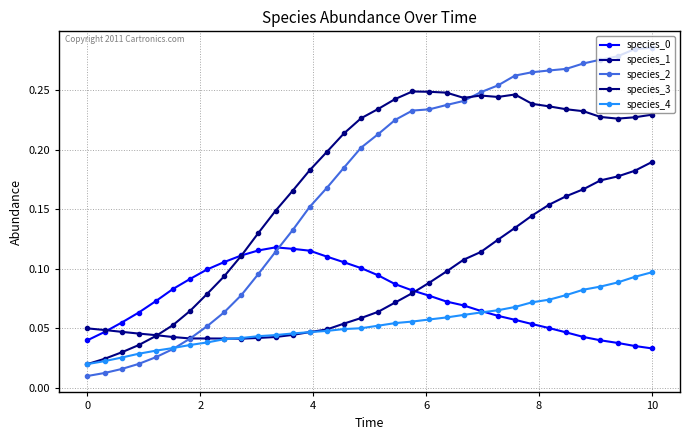

Count the number of categories in the chart.

34